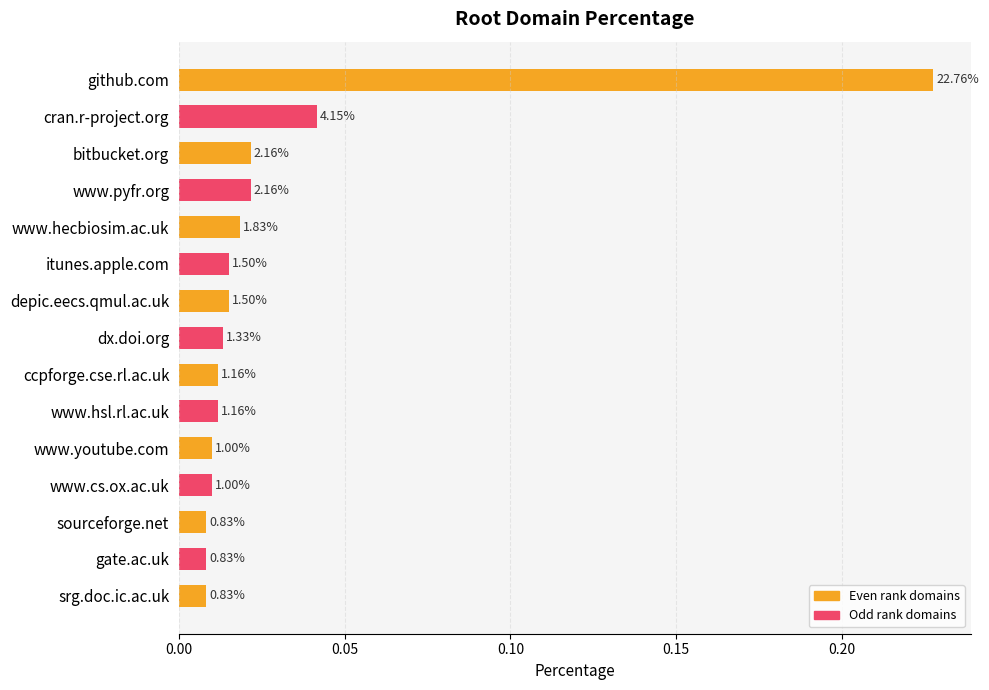

What position from the right is www.hecbiosim.ac.uk?

11